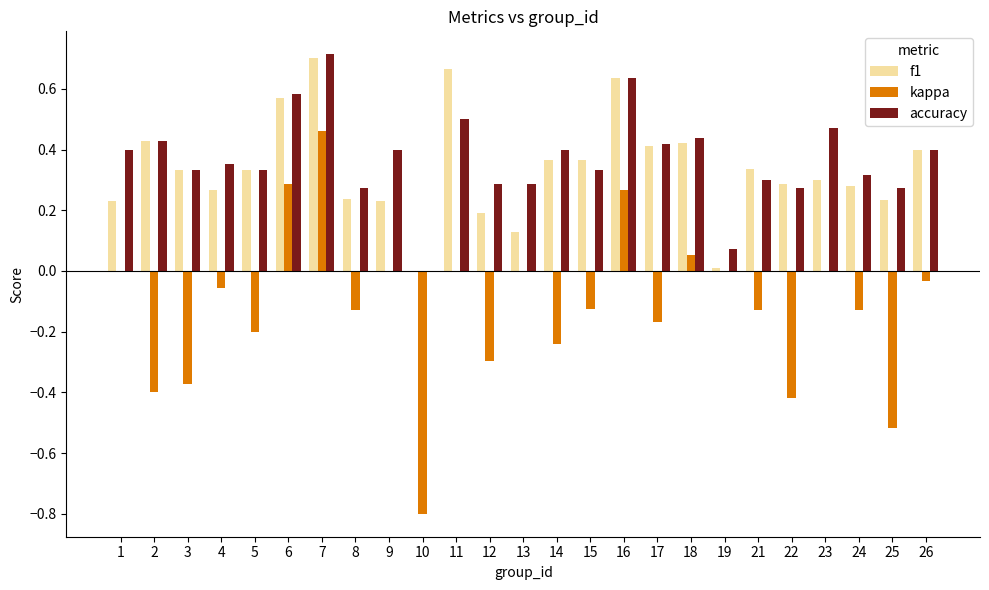

Are the bars horizontal?

No